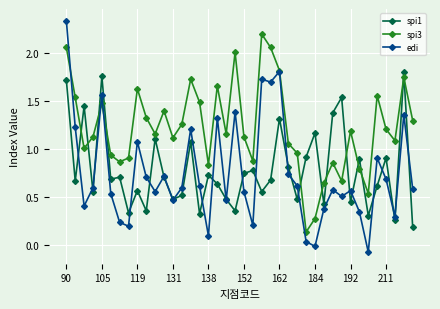

Rank the series by their maximum value, from lowest to highest.

spi1, spi3, edi